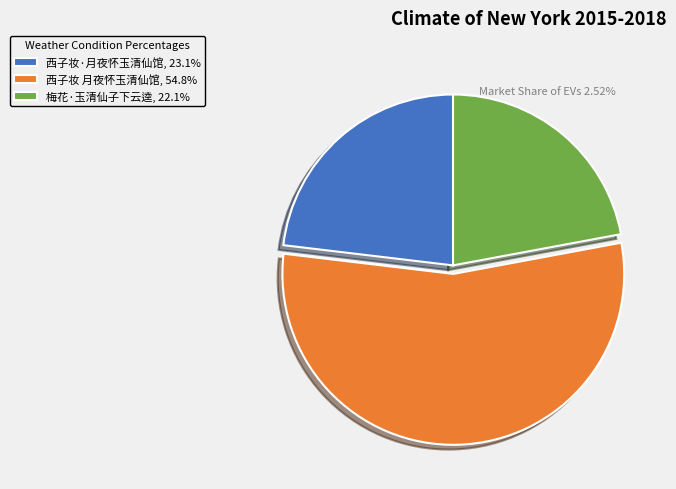

Approximately how many times larger is the value at 西子妆 月夜怀玉清仙馆, 54.8% compared to 梅花·玉清仙子下云逵, 22.1%?

2.5